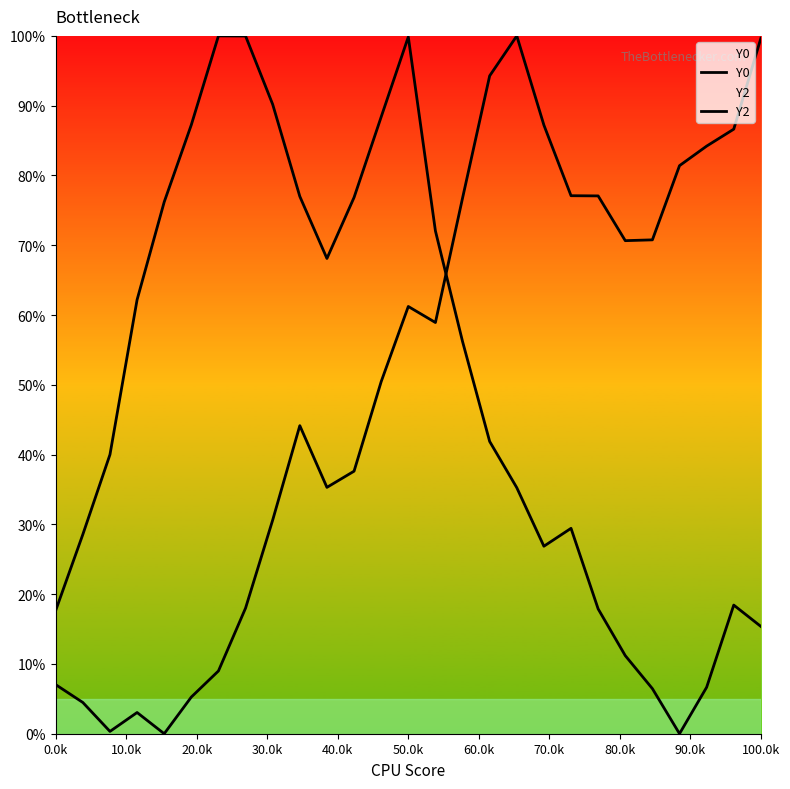

True or false: Y0 has a value of 59.2 at 16.

False